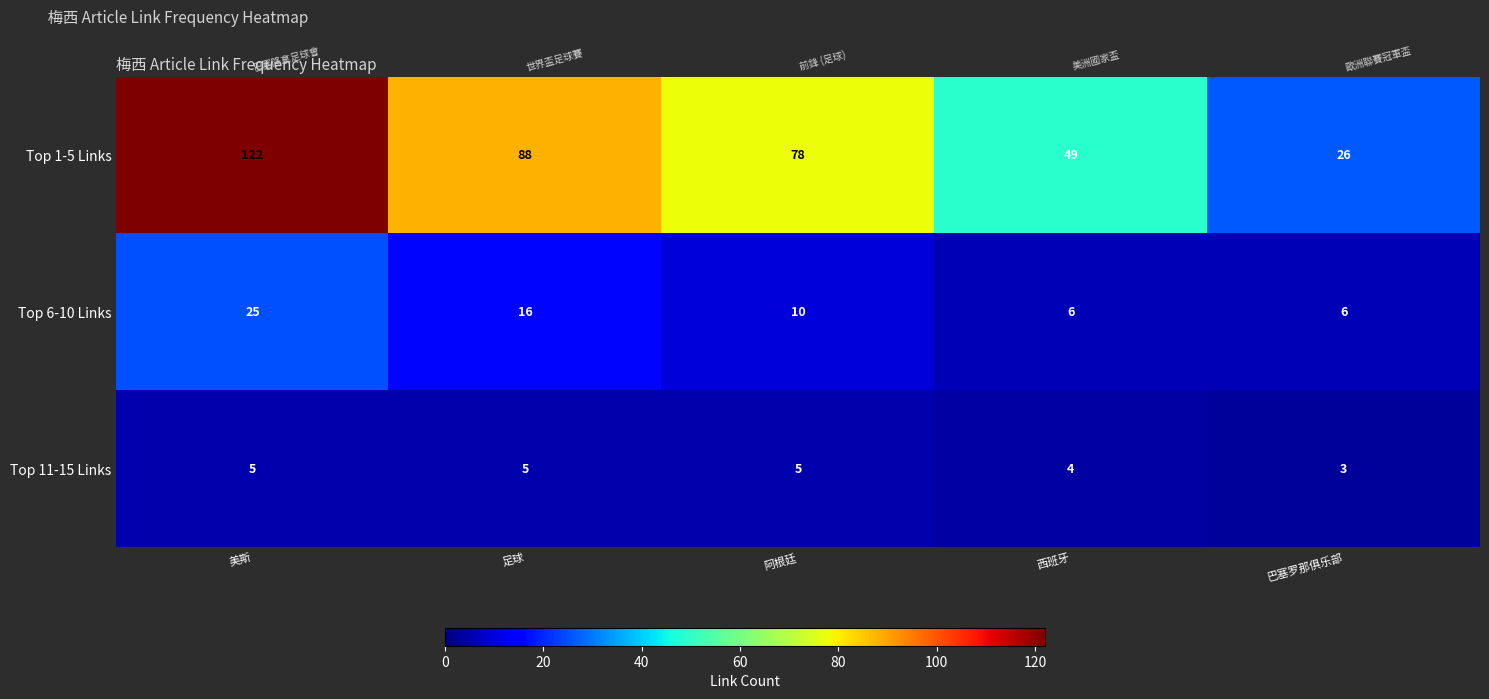

How many values in the Top 1-5 Links series are below 78?

2